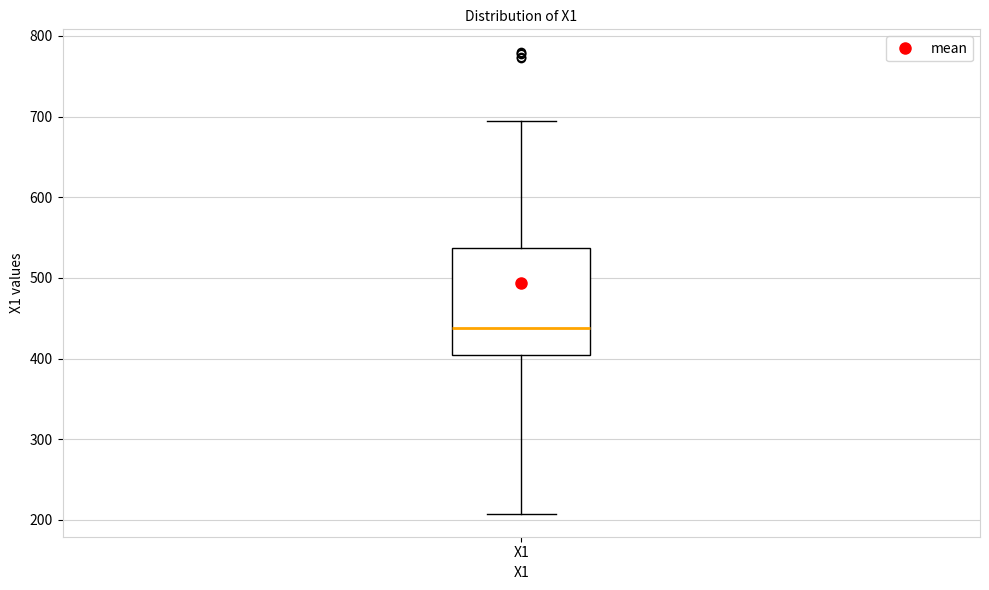

Where does the lower whisker of the box for X1 end on the y-axis? The values are not printed on the chart, so give them approximately, as read against the axis.

210